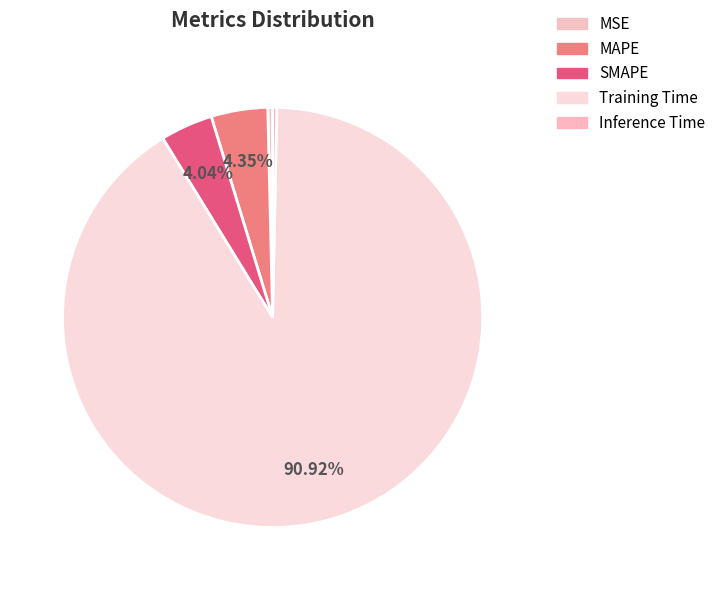

Does Training Time account for over 50% of the chart?

Yes